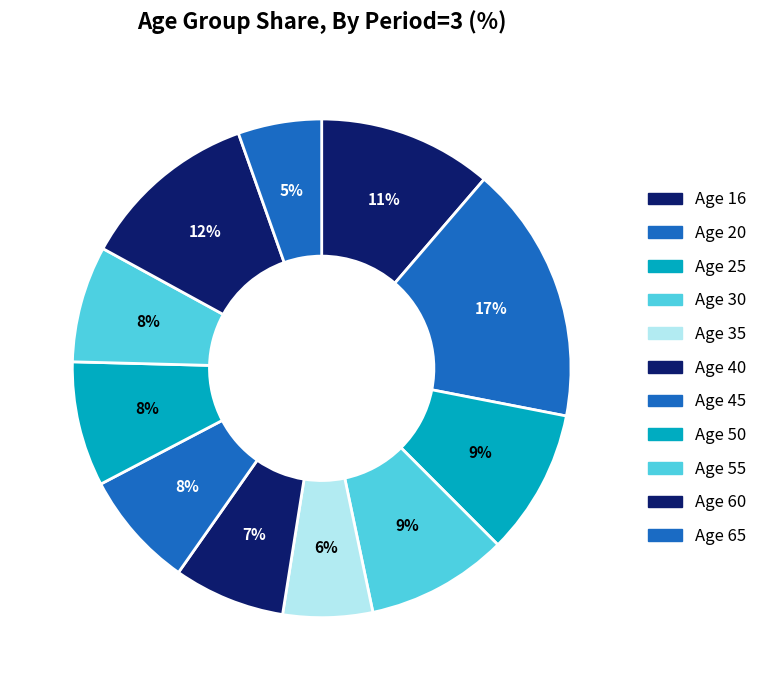

Is there any slice that represents more than half of the pie?

No